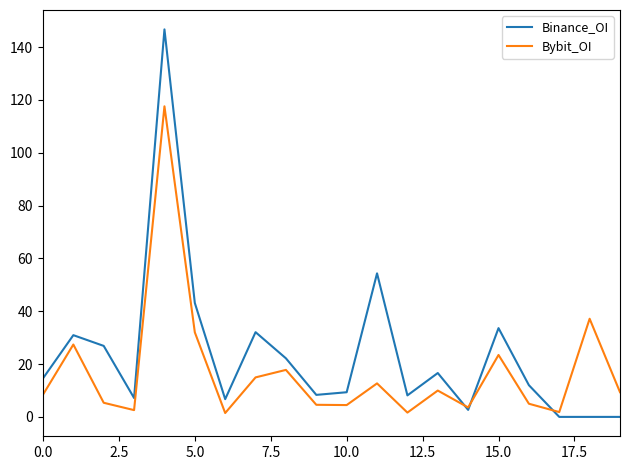

What is the highest value of the Binance_OI series?

146.7